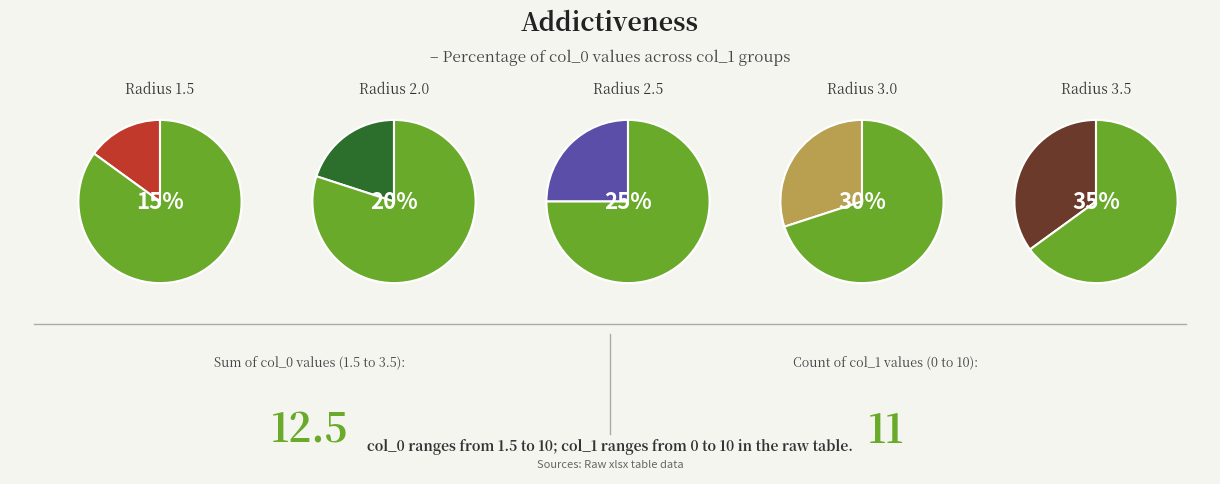

To the nearest percent, what portion does 8 represent?

15%